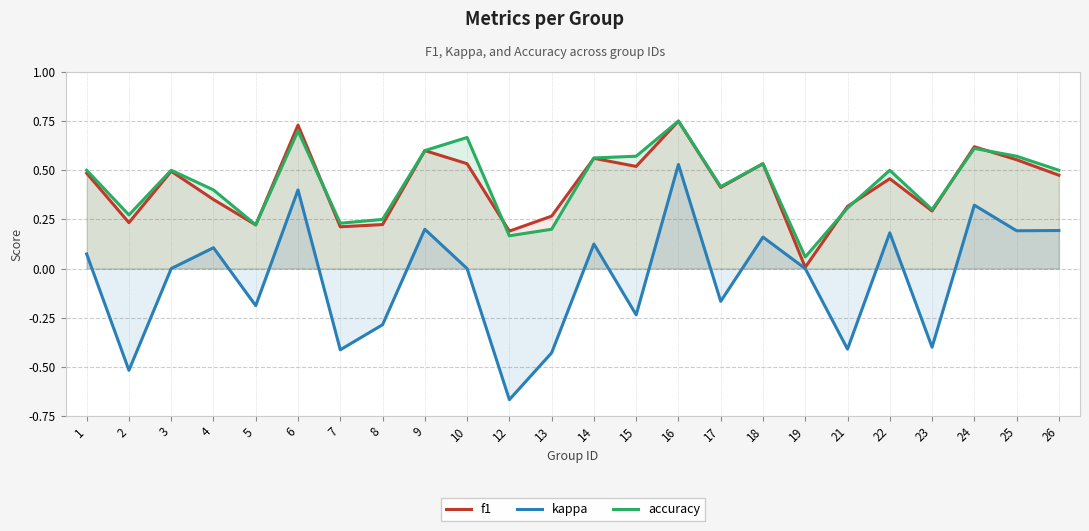

What is the value of the f1 point at the 10th from the left?

0.5